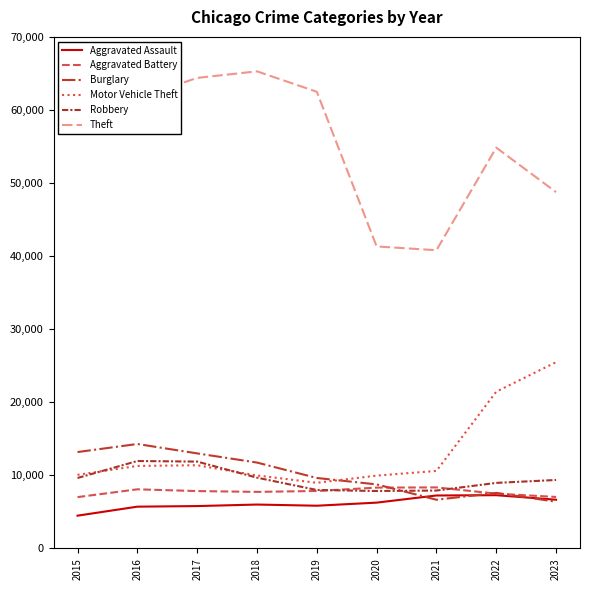

True or false: Aggravated Battery and Motor Vehicle Theft intersect in this chart.

False